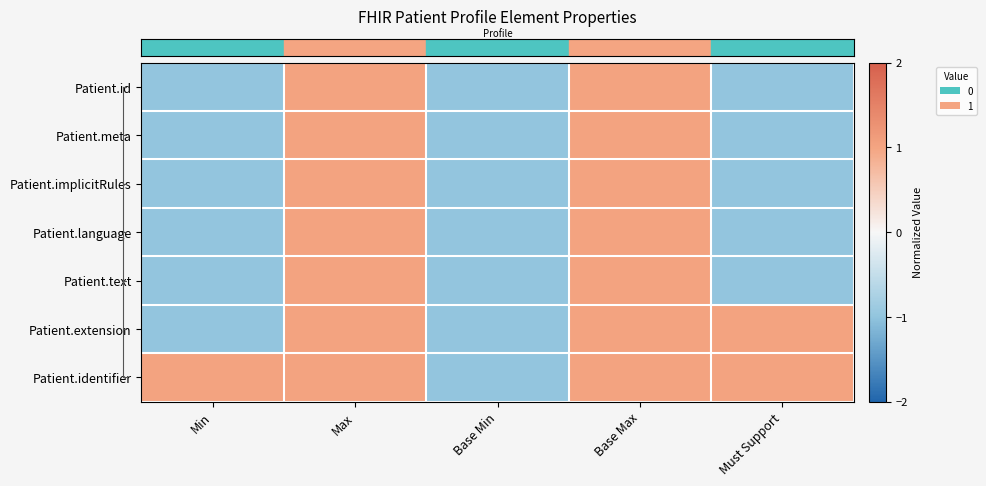

Which series has the widest spread of values?

row_0